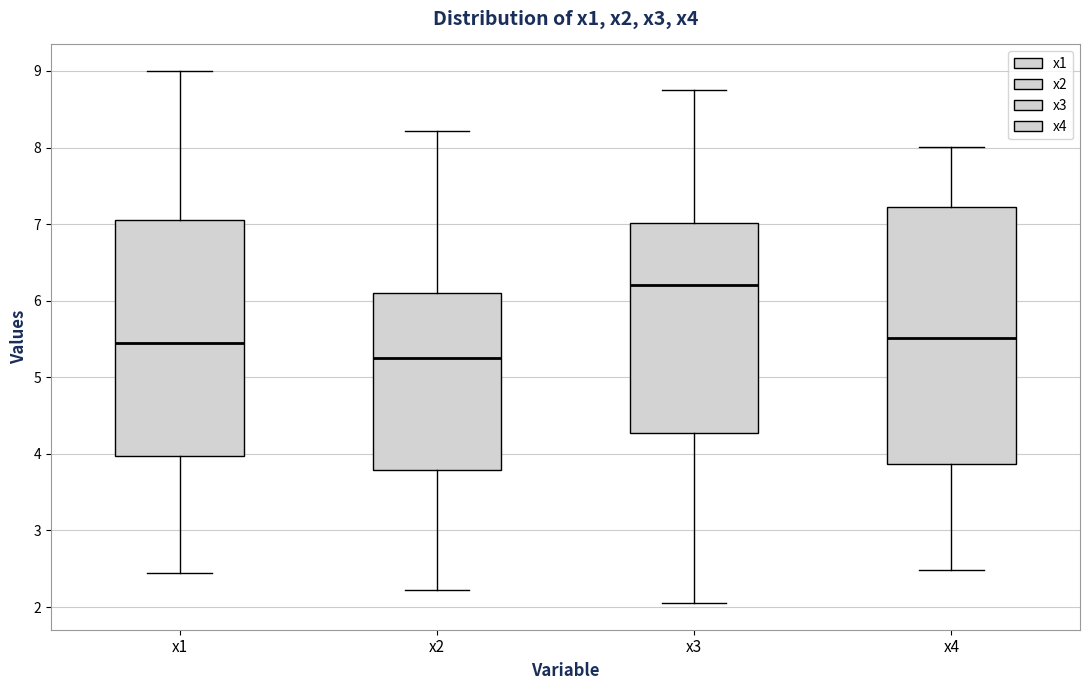

Reading left to right, read every box against the y-axis: the position of its median line, the range the box covers, and the ends of its whiskers. The values are not printed on the chart, so give them approximately, as read against the axis.

x1: median 5.4, box 4.0 to 7.1, whiskers 2.5 to 9.0
x2: median 5.2, box 3.8 to 6.1, whiskers 2.2 to 8.2
x3: median 6.2, box 4.3 to 7.0, whiskers 2.1 to 8.8
x4: median 5.5, box 3.9 to 7.2, whiskers 2.5 to 8.0